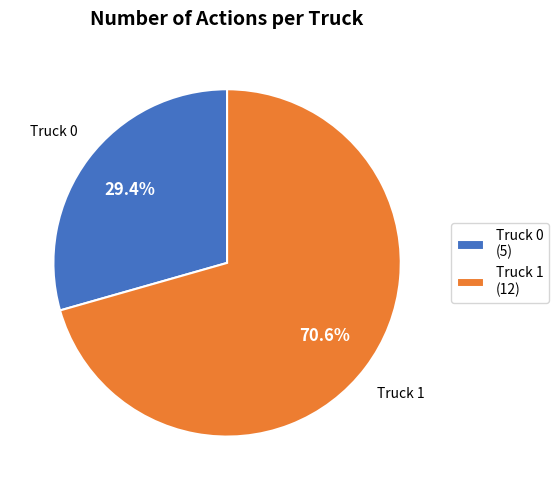

Which has a higher value, Truck 0 or Truck 1?

Truck 1